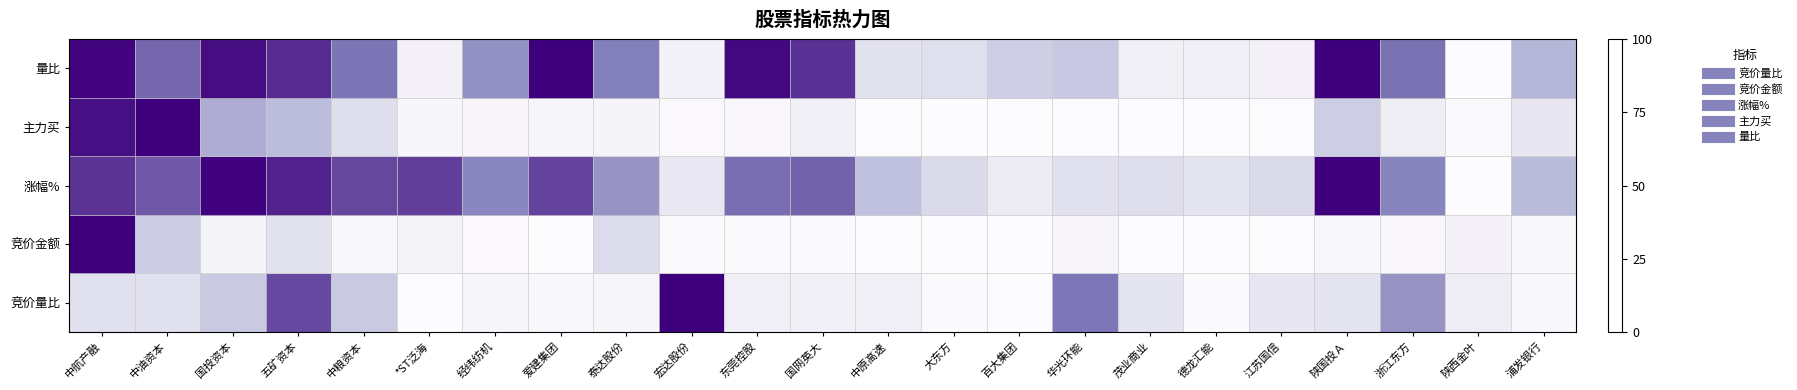

How many data points does each series have?

23